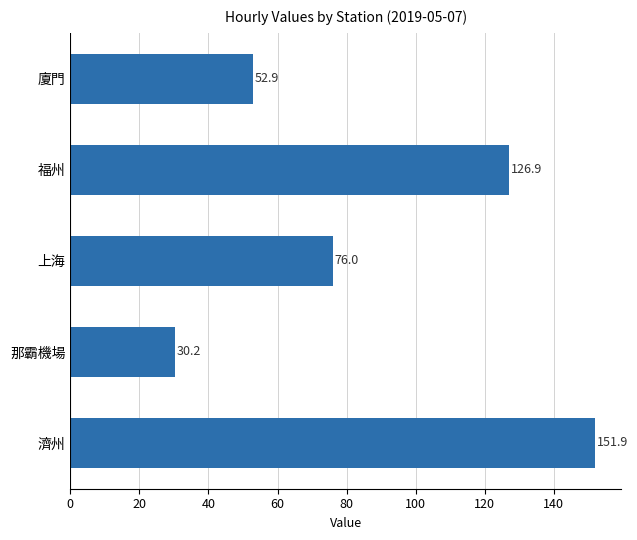

Reading bottom to top, extract all data points from this chart.

151.9	30.2	76.0	126.9	52.9